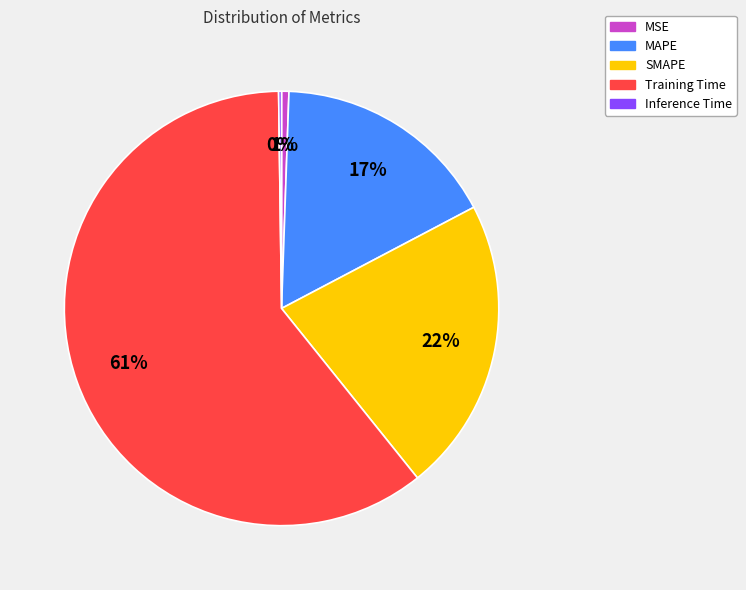

Which slice is the largest?

Training Time